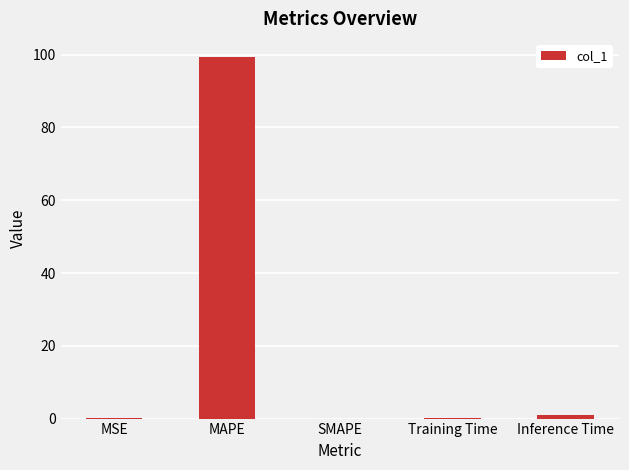

What is the sum of all values?

100.8